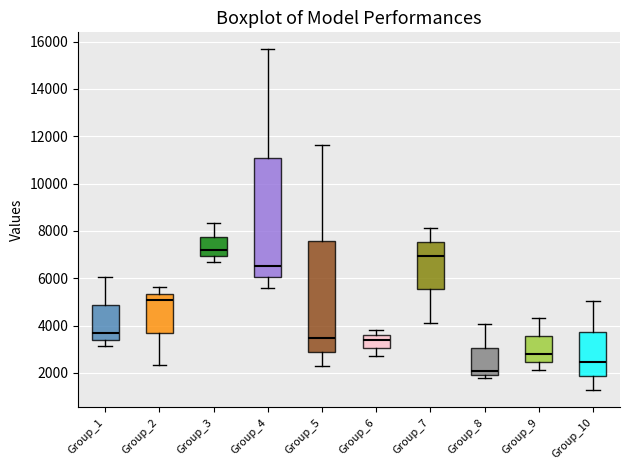

Reading left to right, read every box against the y-axis: the position of its median line, the range the box covers, and the ends of its whiskers. The values are not printed on the chart, so give them approximately, as read against the axis.

Group_1: median 3600, box 3400 to 4800, whiskers 3200 to 6000
Group_2: median 5000, box 3800 to 5400, whiskers 2400 to 5600
Group_3: median 7200, box 7000 to 7800, whiskers 6800 to 8400
Group_4: median 6600, box 6000 to 11000, whiskers 5600 to 15600
Group_5: median 3400, box 2800 to 7600, whiskers 2200 to 11600
Group_6: median 3400, box 3000 to 3600, whiskers 2800 to 3800
Group_7: median 7000, box 5600 to 7600, whiskers 4200 to 8200
Group_8: median 2000 (just above the box's lower edge), box 2000 to 3000, whiskers 1800 to 4000
Group_9: median 2800, box 2400 to 3600, whiskers 2200 to 4400
Group_10: median 2400, box 1800 to 3800, whiskers 1200 to 5000